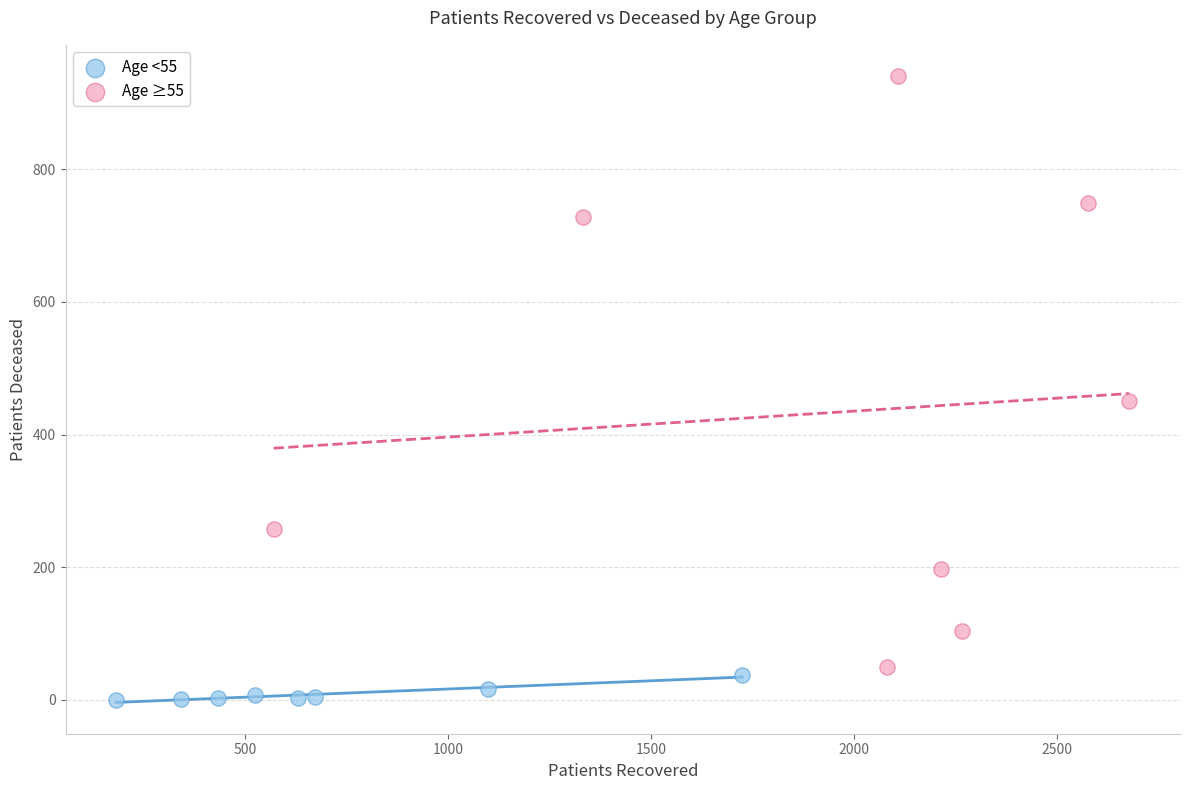

Which series contains the lowest Y value?

Age <55